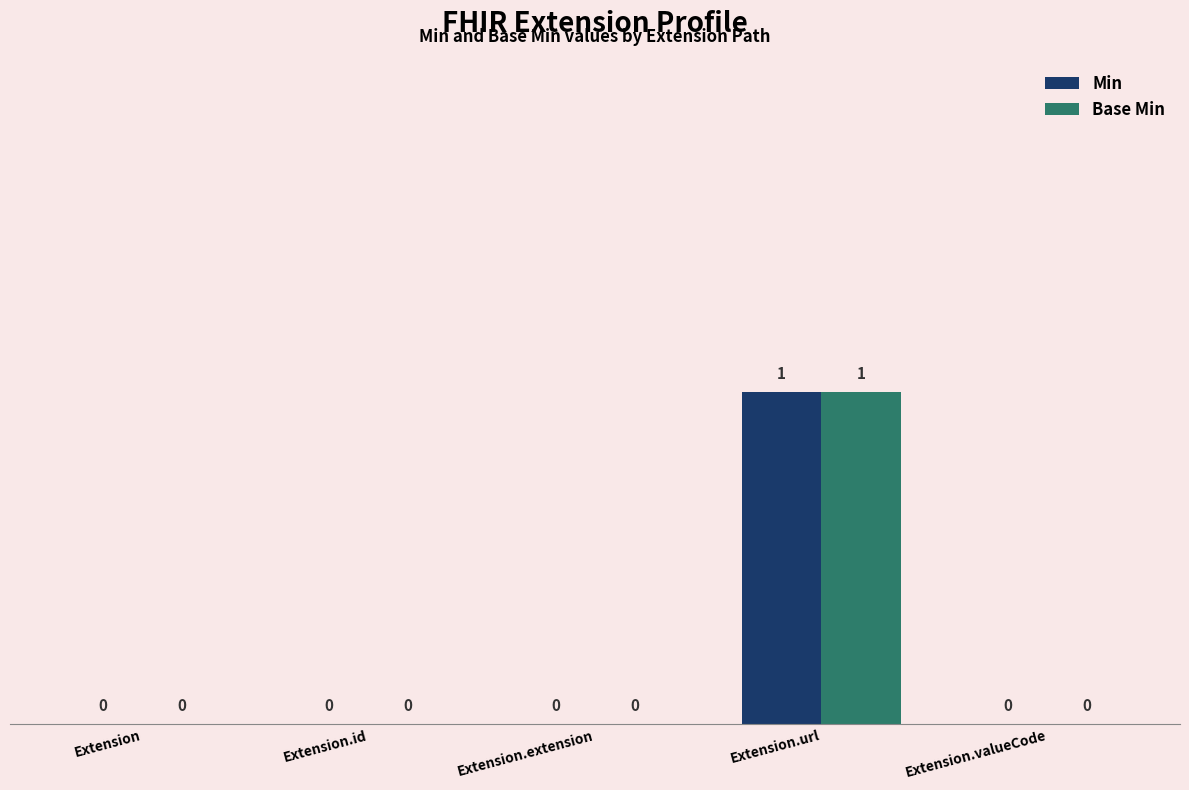

Reading left to right, list all the values displayed in this chart.

Min: 0	0	0	1	0
Base Min: 0	0	0	1	0